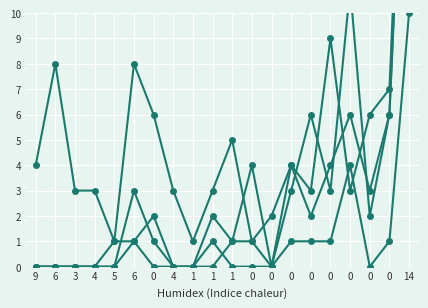

Which label corresponds to the smallest value in the chart?

9